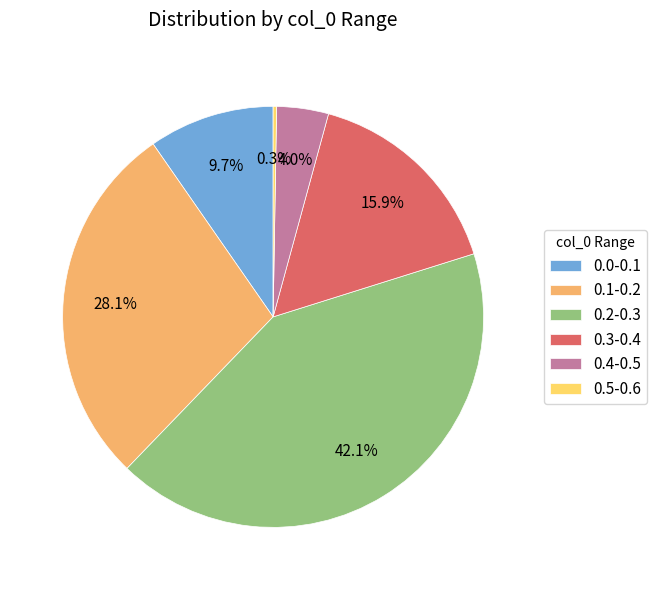

Is the sum of 0.3-0.4 and 0.0-0.1 greater than half?

No